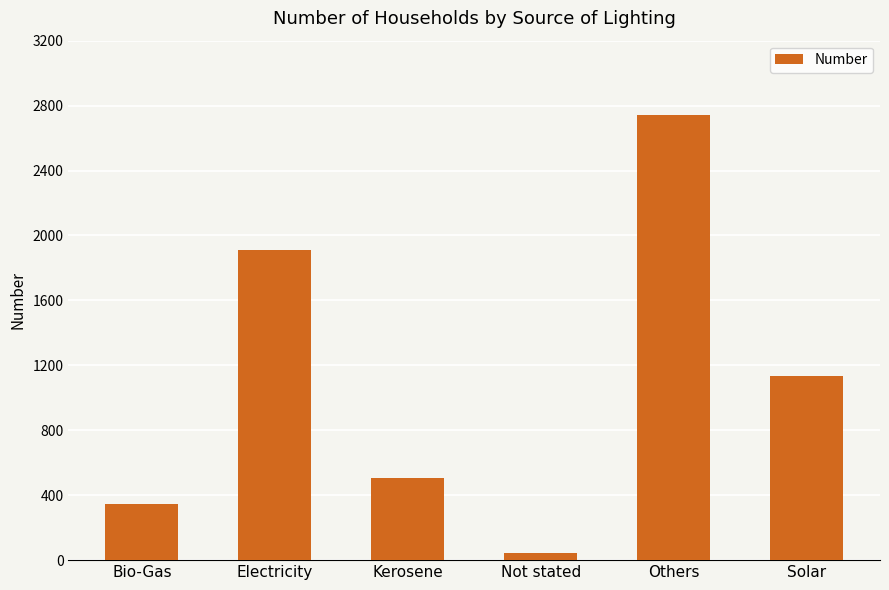

What is the value of the 1st bar from the left?

347